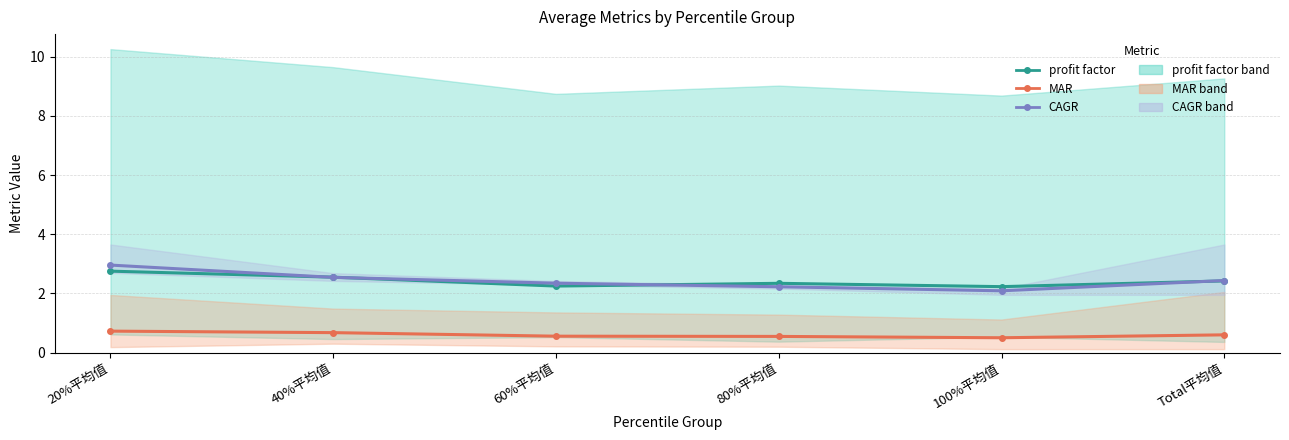

What position from the right is Total平均值?

1